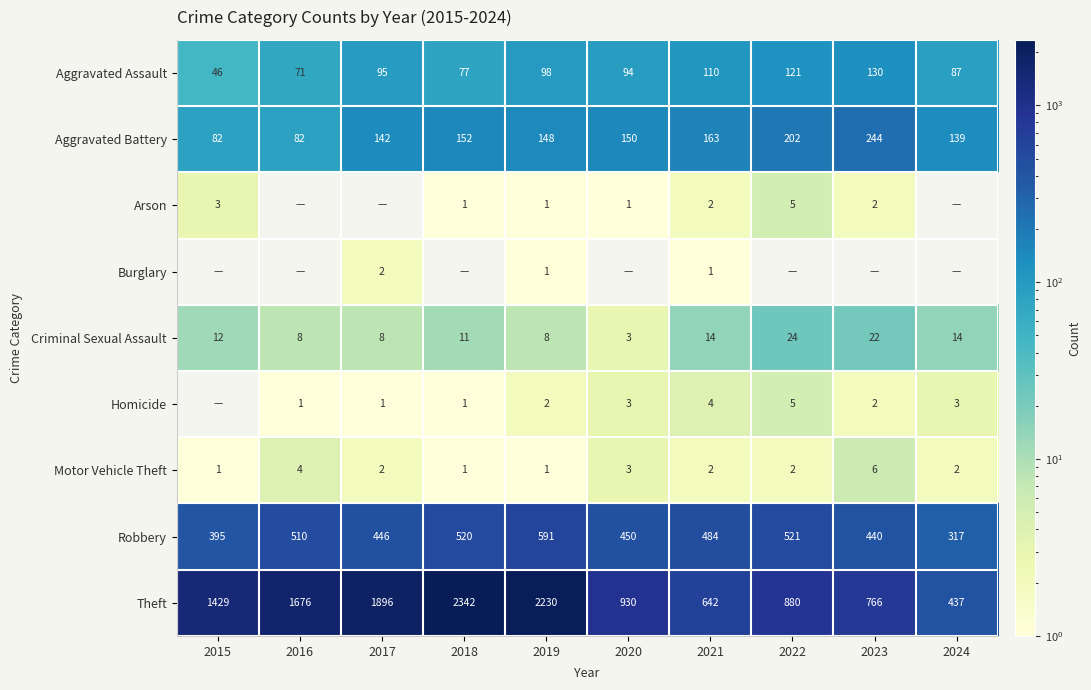

At which label is Criminal Sexual Assault closest to 13?

2015